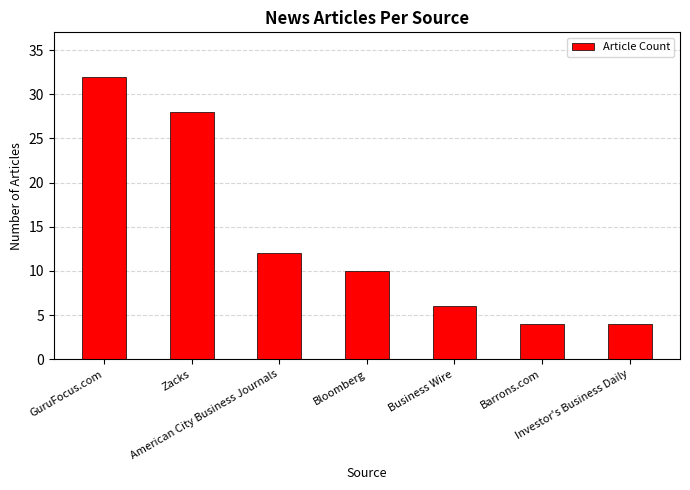

What is the average value?

14